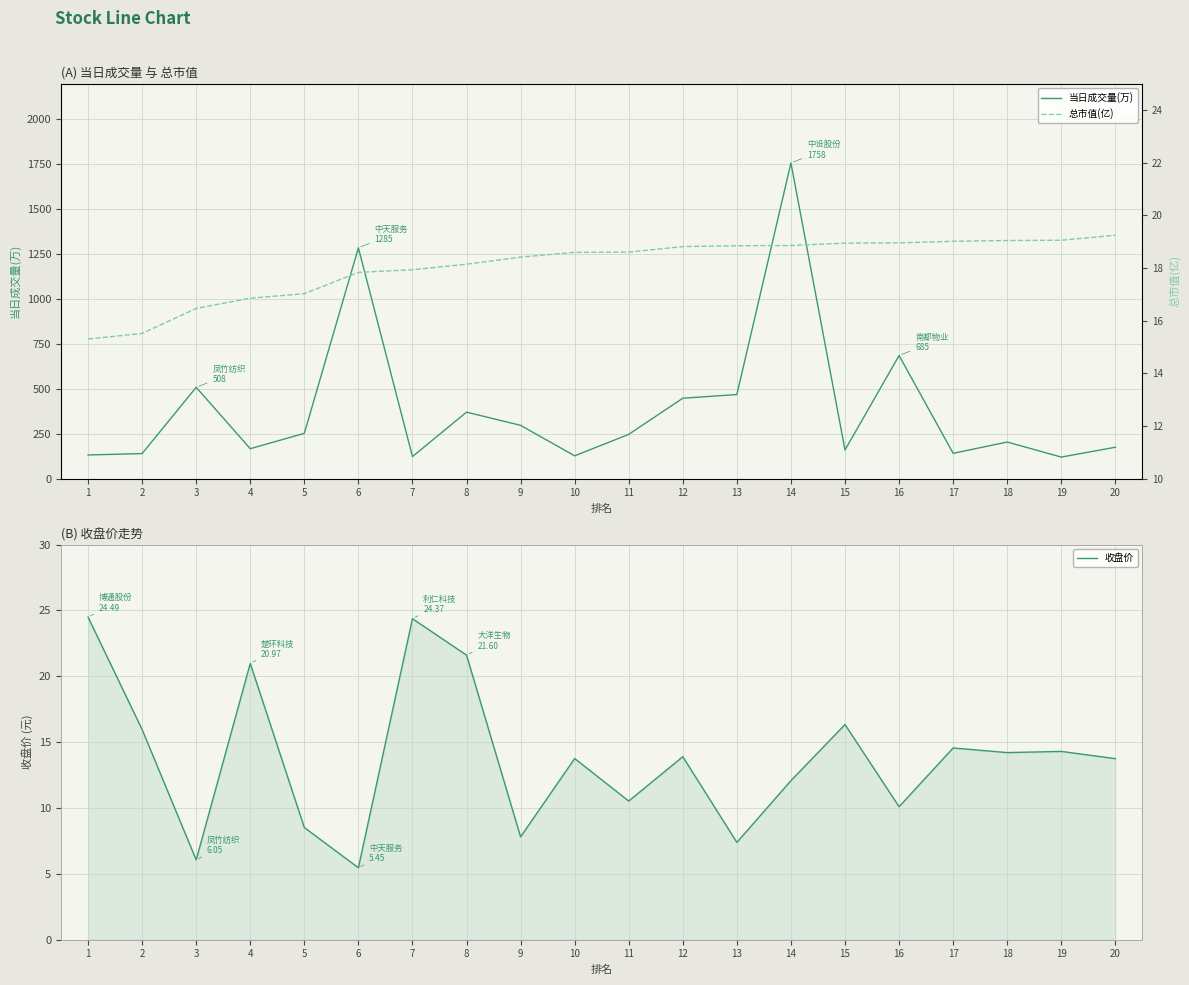

At how many categories does at least one series exceed 1433?

1